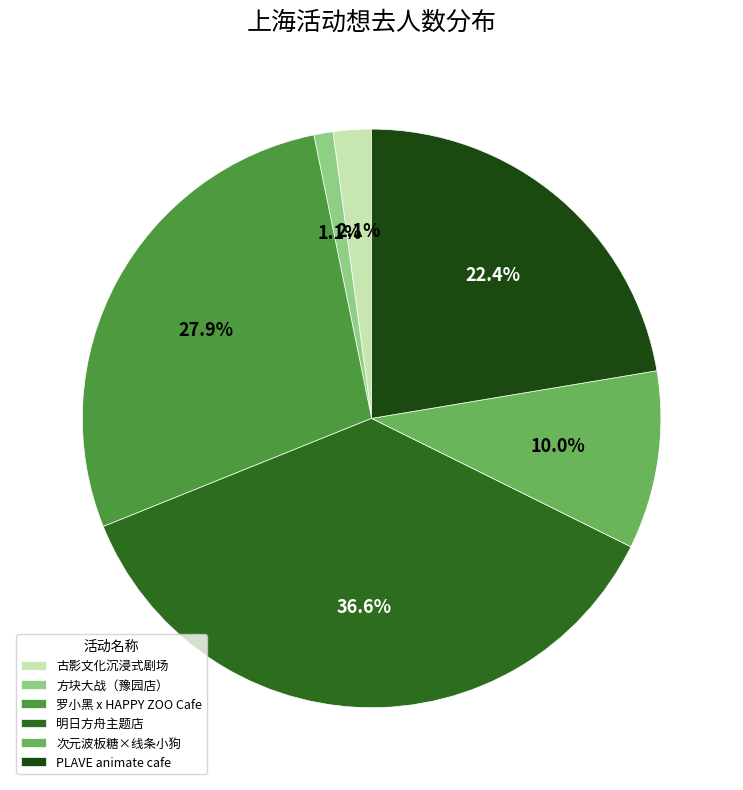

Rank the categories by value from lowest to highest.

方块大战（豫园店）, 古影文化沉浸式剧场, 次元波板糖×线条小狗, PLAVE animate cafe, 罗小黑 x HAPPY ZOO Cafe, 明日方舟主题店